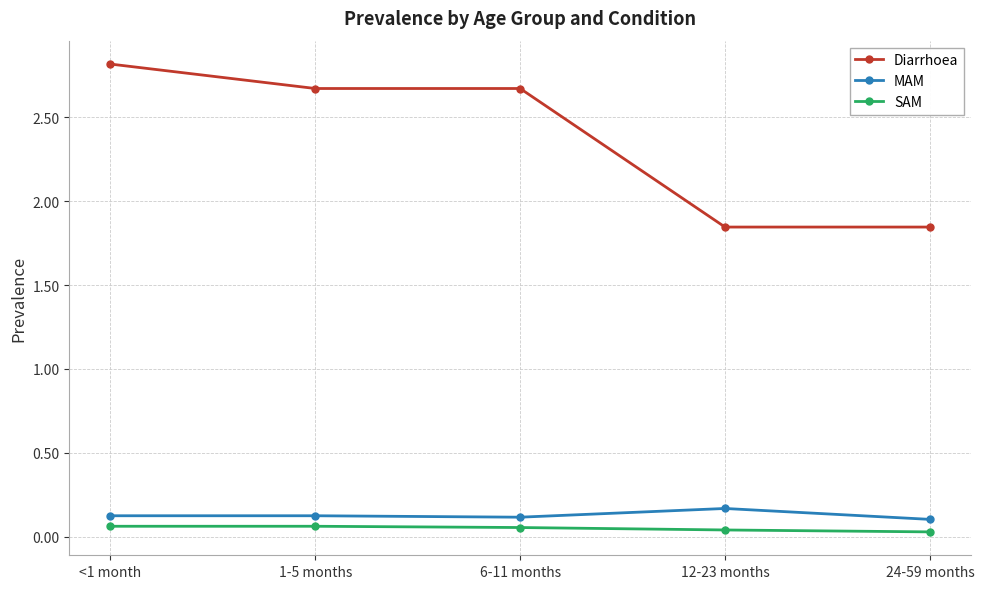

At which category does the chart reach its peak across all series?

<1 month